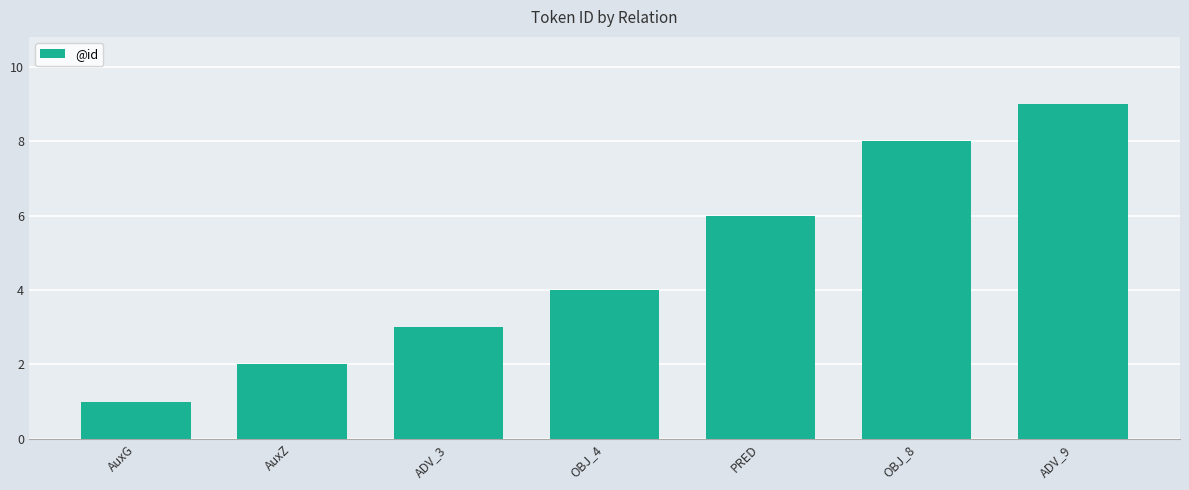

What is the minimum value shown in the chart?

1